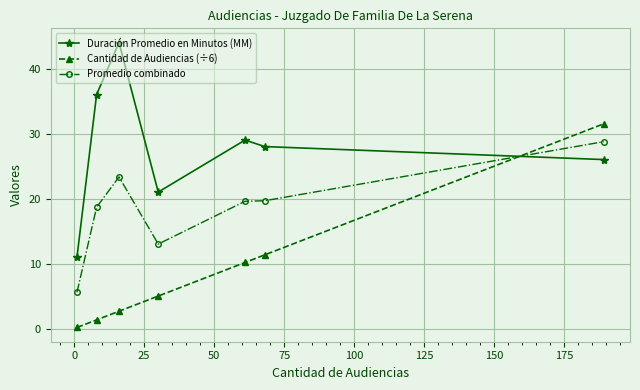

In Promedio combinado, how many points are higher than both neighbors (excluding endpoints)?

1